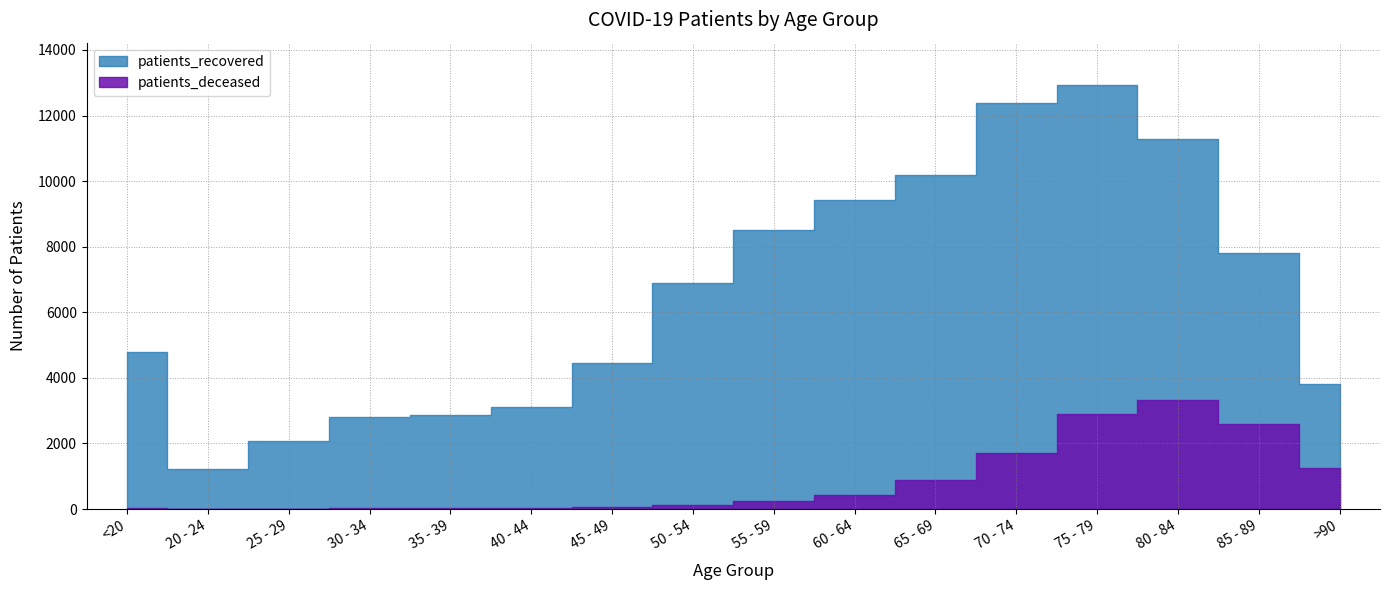

Where does the patients_recovered series first go above 6880?

55 - 59